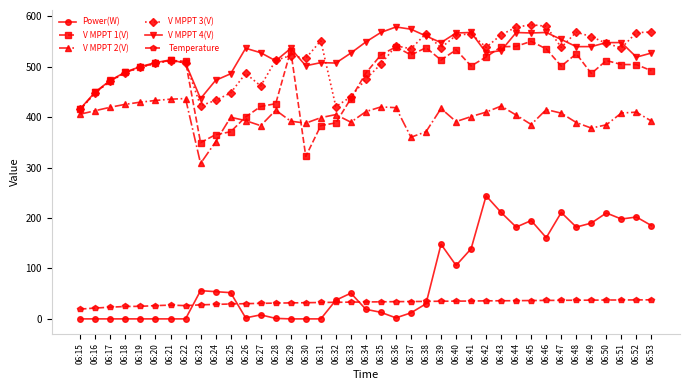

The value of Temperature at 06:26 is 30.2. True or false?

True